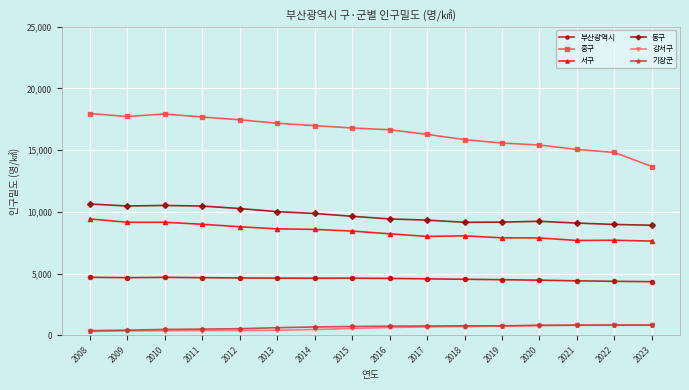

True or false: 동구 and 기장군 intersect in this chart.

False